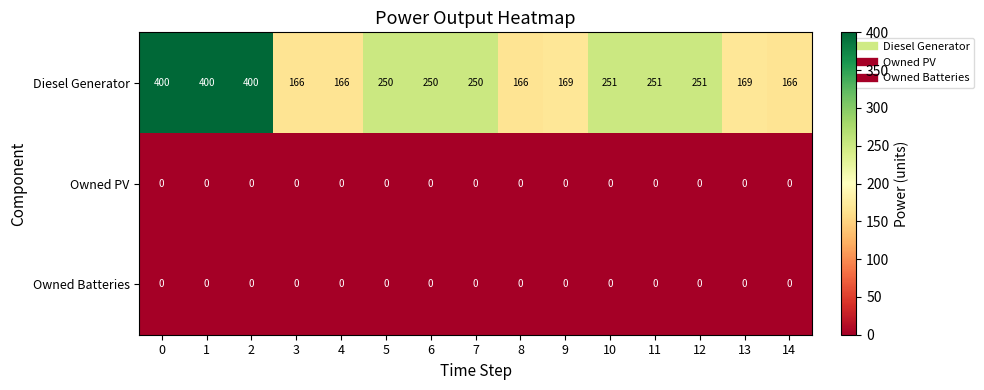

Is the value of Owned PV at 6 greater than the value of Diesel Generator at 4?

No